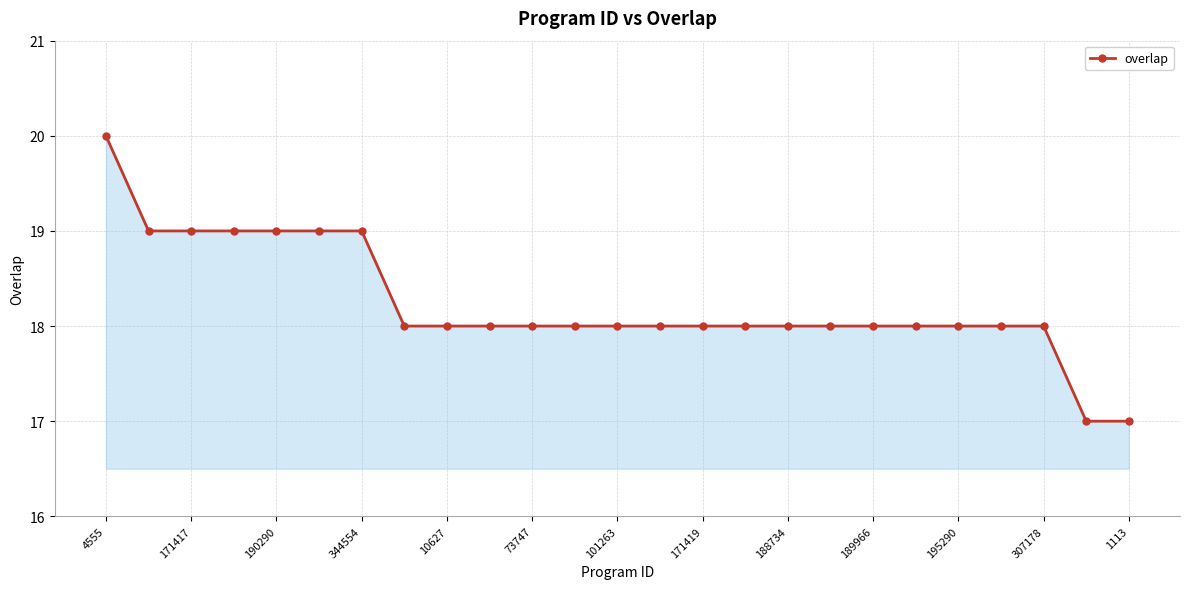

What is the minimum value shown in the chart?

17